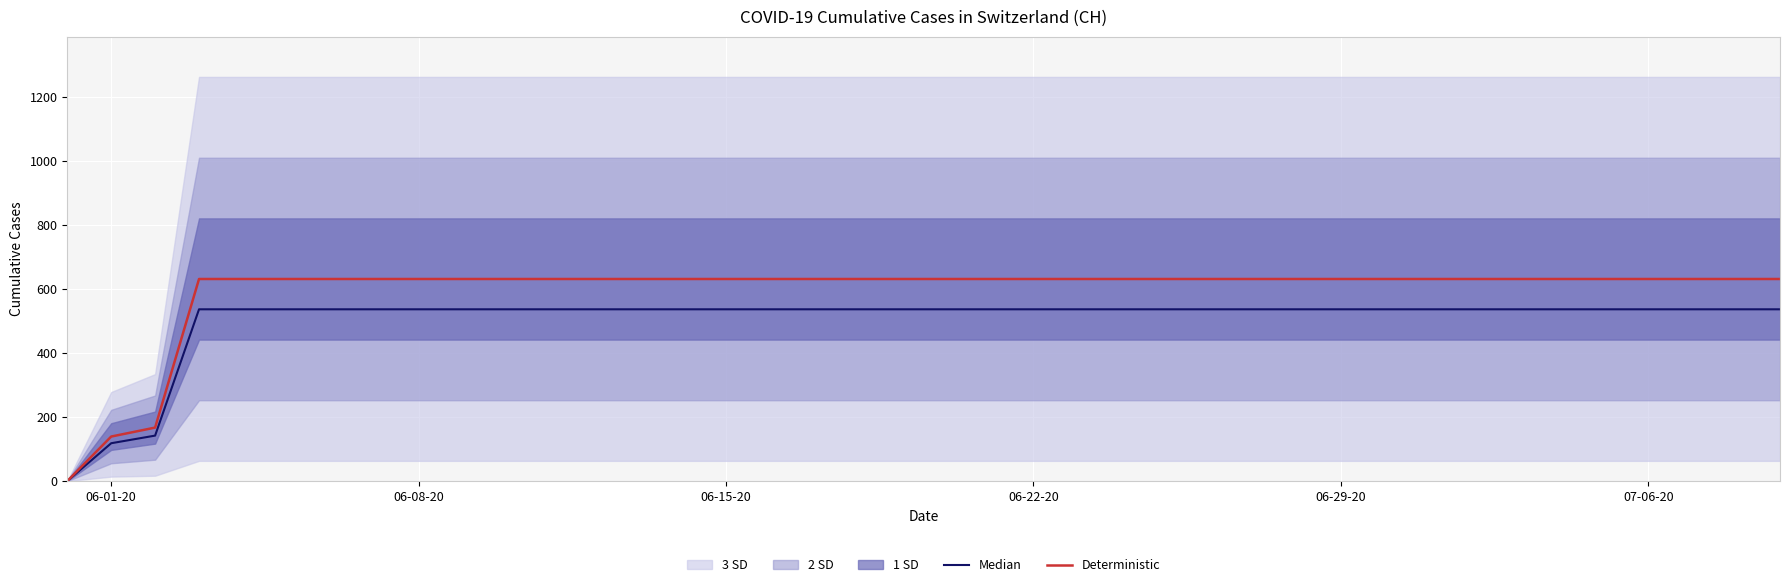

What is the maximum value for Deterministic?

631.0